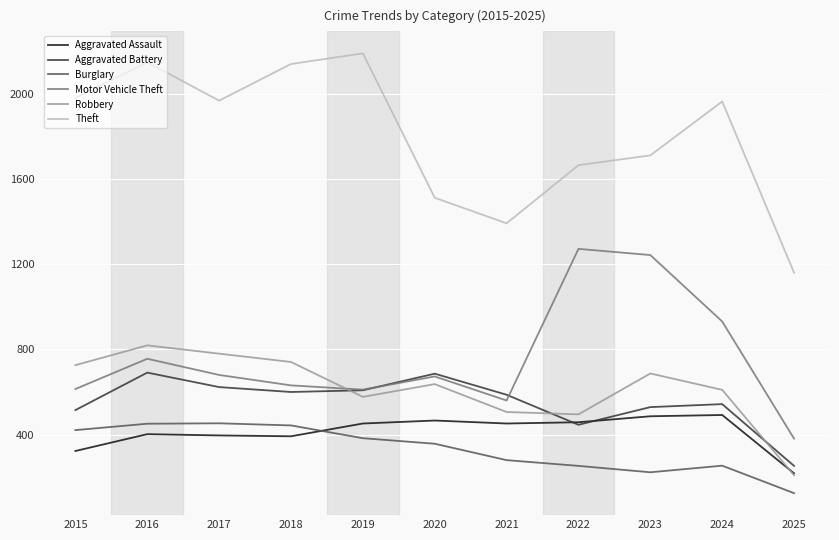

At which category is the sum across all series the highest?

2016